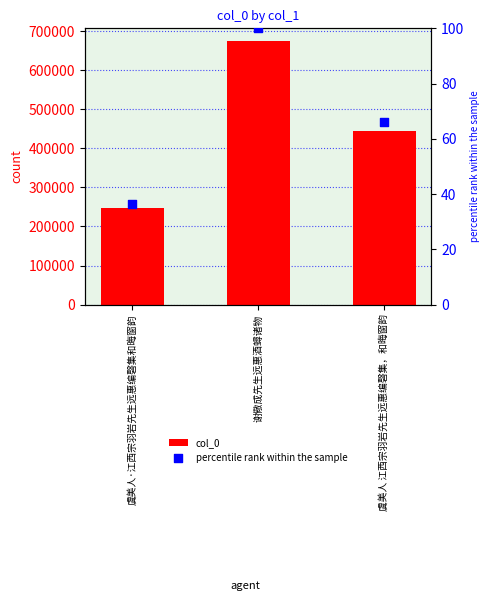

What is the total value across all series at 虞美人·江西宗羽岩先生远惠编磬集和晦窗韵?

246440.6